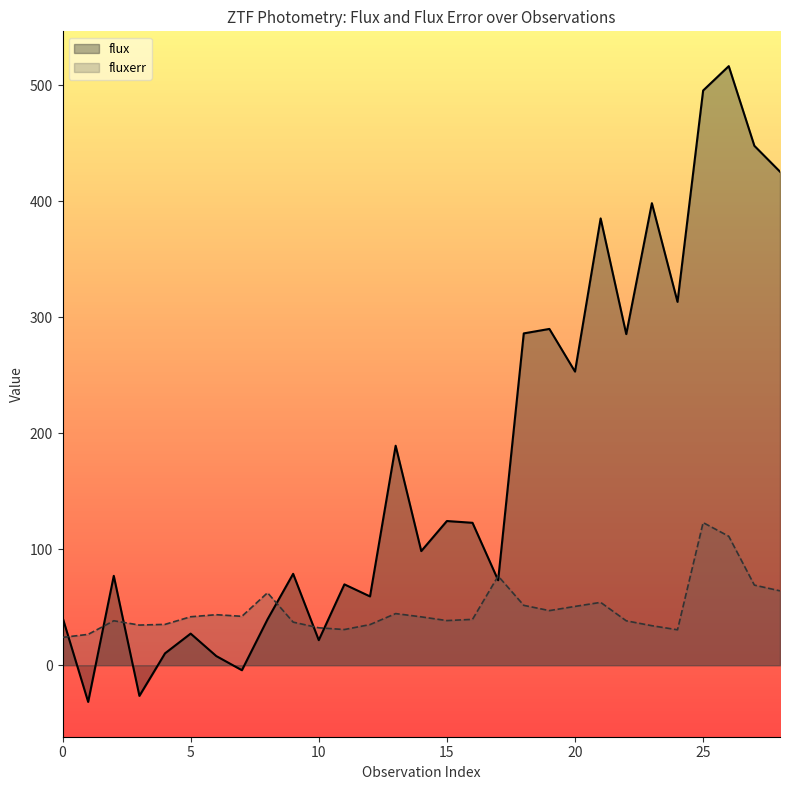

Does the chart display data point markers on the line(s)?

No